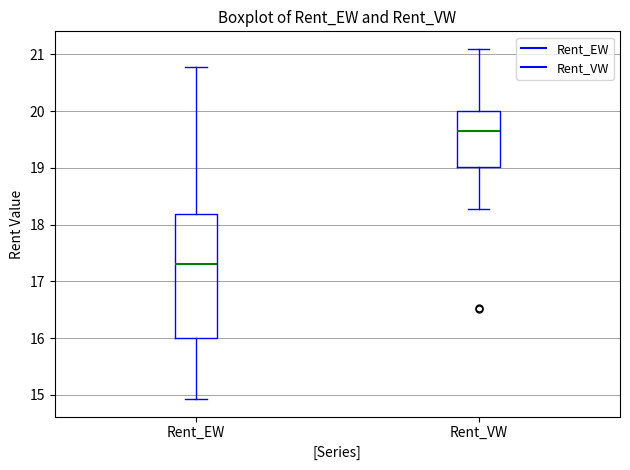

Where does the lower whisker of the box for Rent_VW end on the y-axis? The values are not printed on the chart, so give them approximately, as read against the axis.

18.3